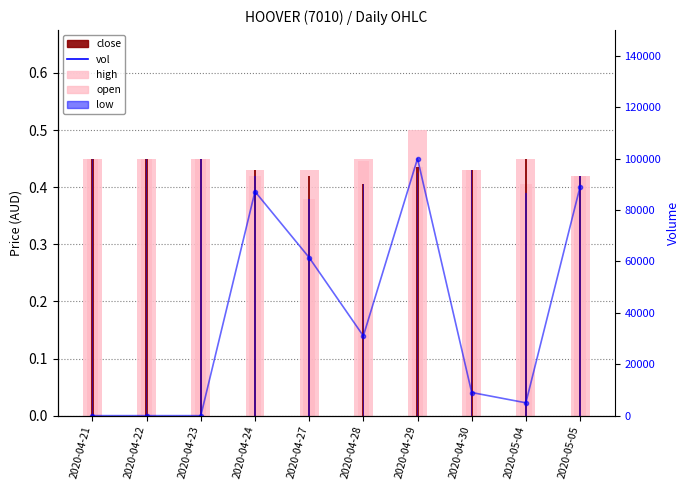

Count the open values in the range 0 to 1.

10